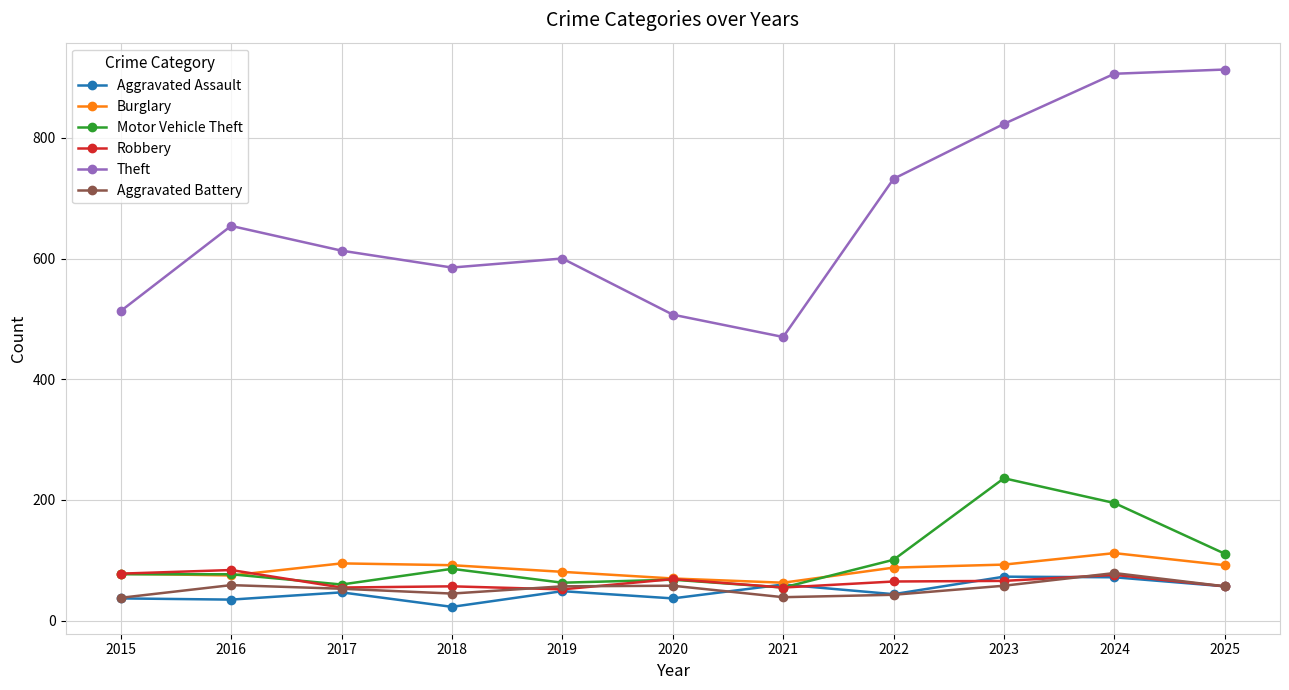

How many lines are shown in the chart?

6